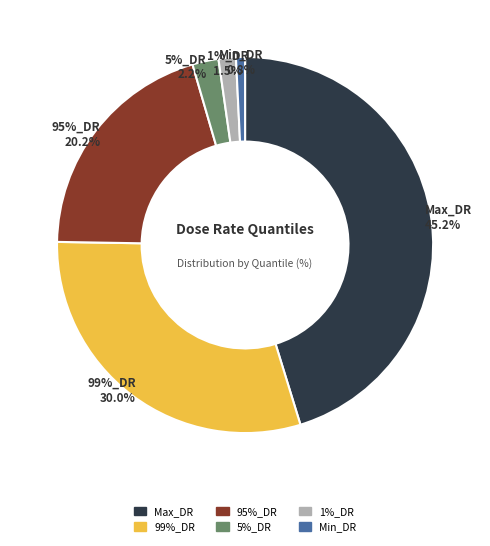

What portion of the pie excludes 95%_DR?

79.8%